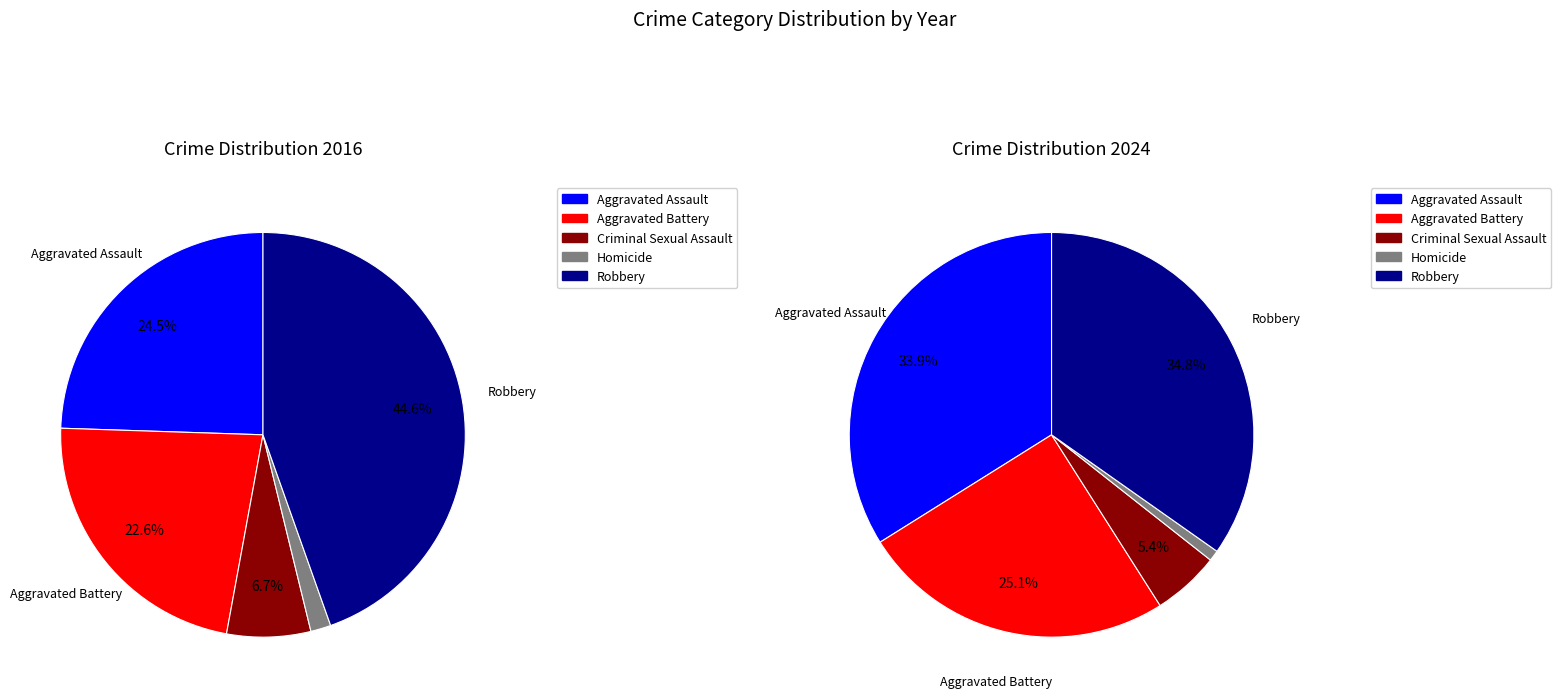

Does 2 account for over 50% of the chart?

No